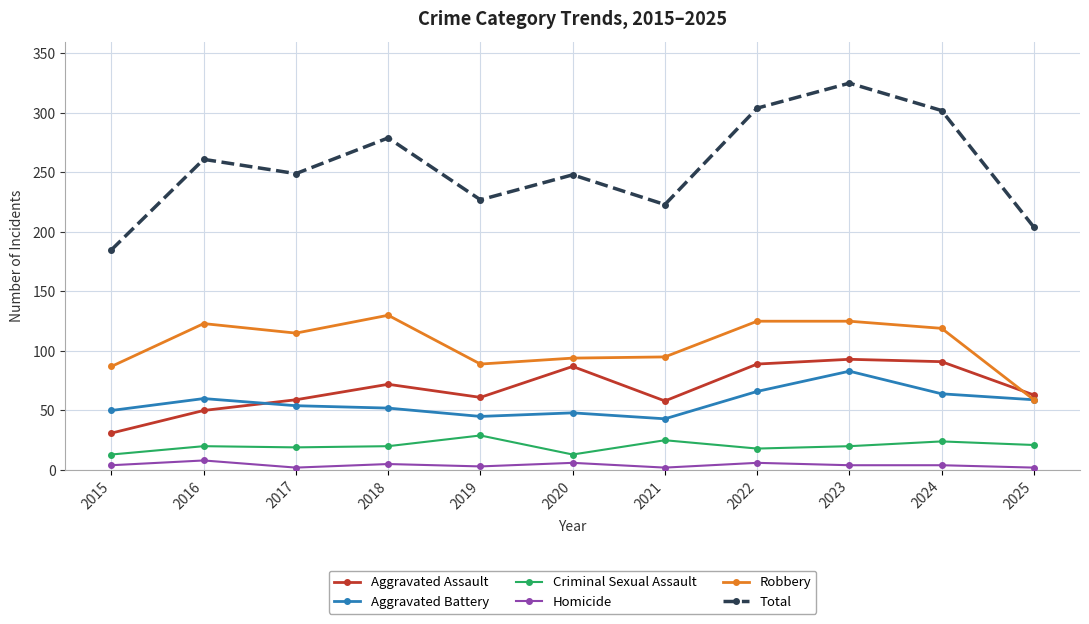

What is the value of the Aggravated Assault point at the 11th from the left?

63